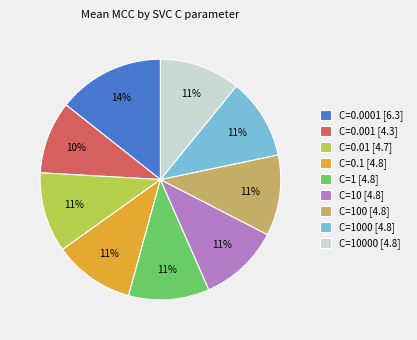

How many segments does this pie chart have?

9